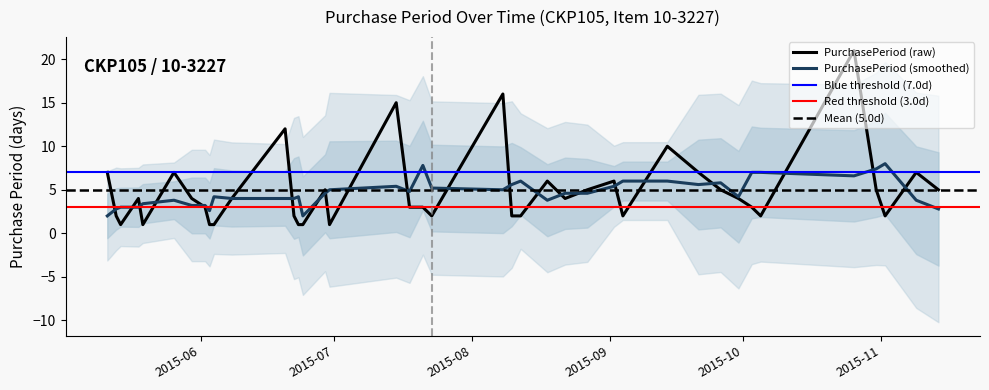

Where is the first local minimum?

2015-05-14